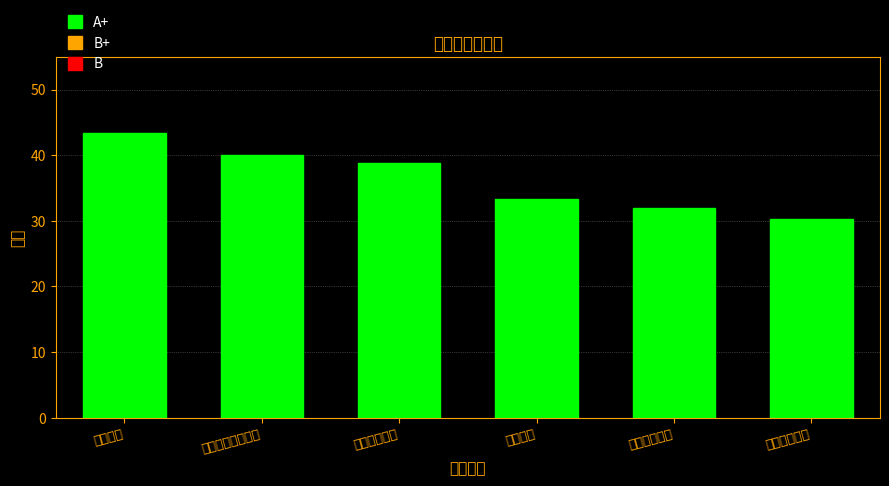

Which has a higher value, 成都理工大学 or 华北电力大学?

华北电力大学